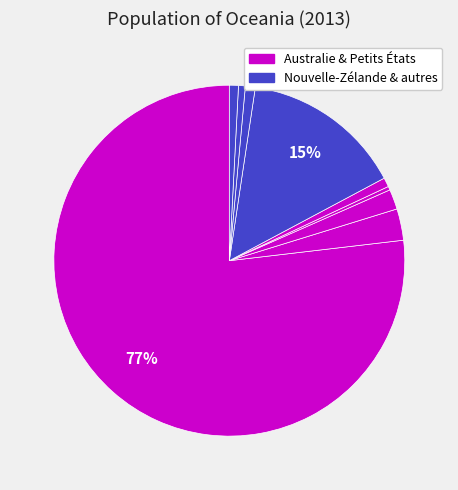

Which slice is the largest?

Australie